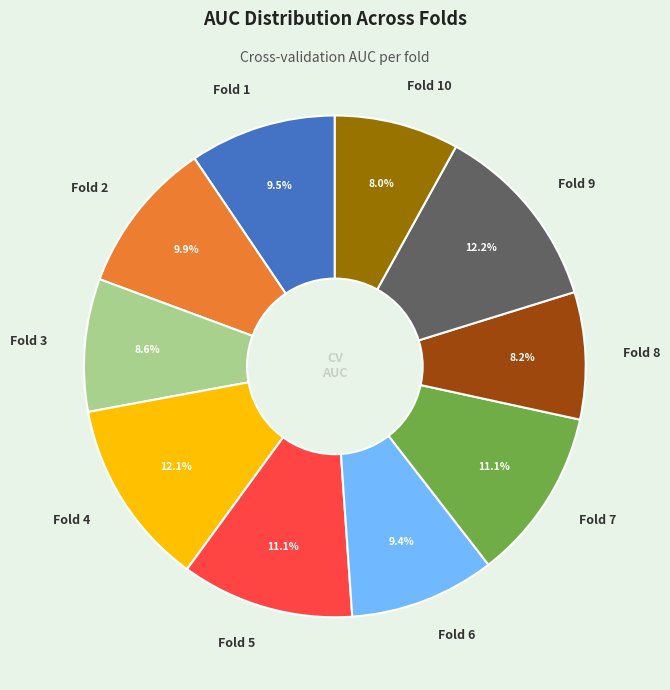

Does Fold 10 account for over 50% of the chart?

No